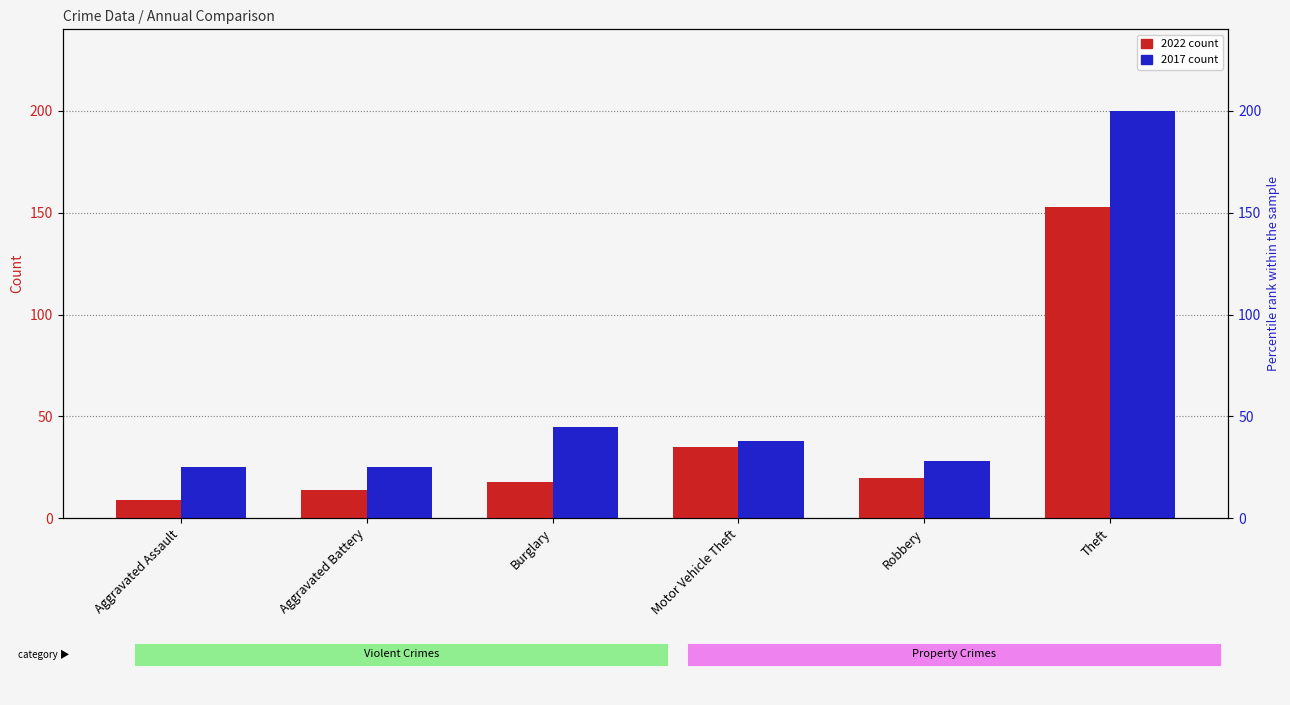

Is the value of 2022 at Robbery greater than the value of 2017 at Aggravated Battery?

No